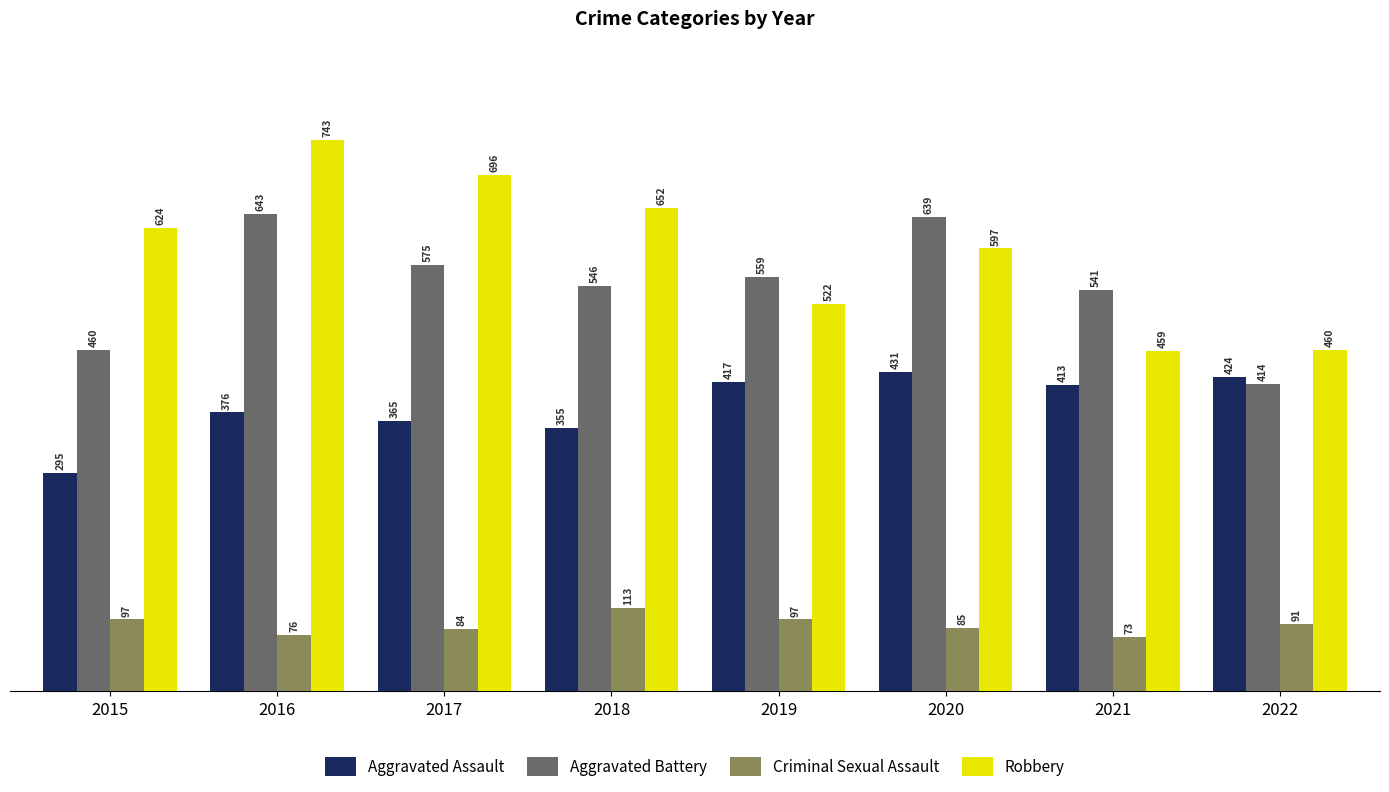

Which series has the largest total across all categories?

Robbery